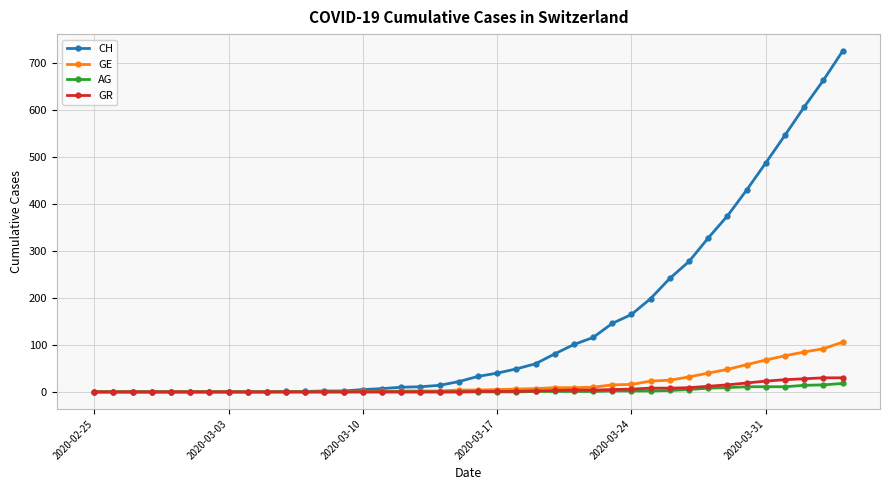

What is the maximum value shown in the chart?

726